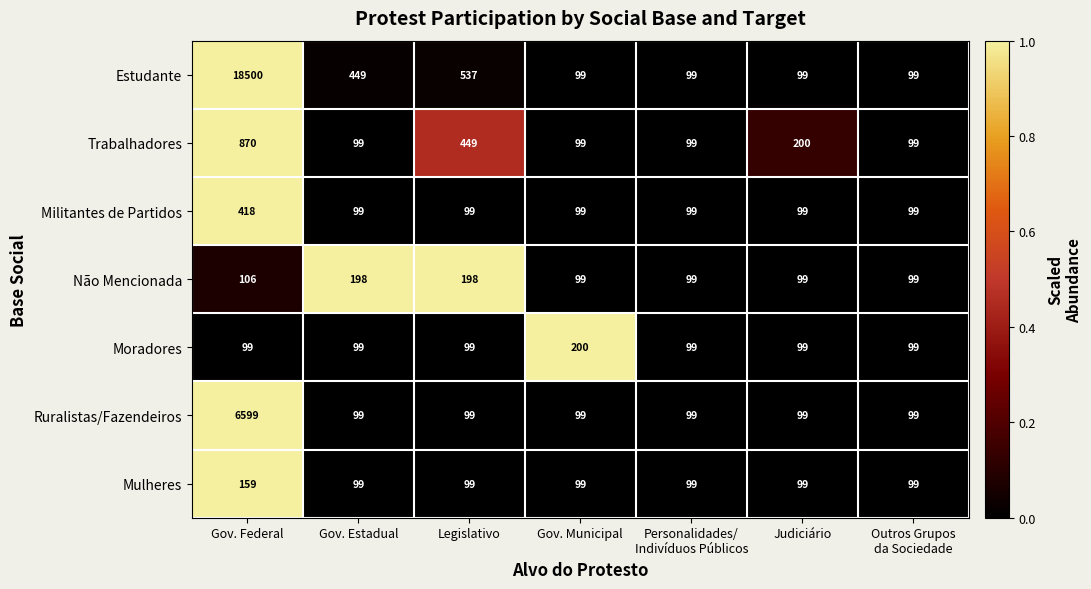

What is the difference between the maximum and minimum values in the Não Mencionada series?

99